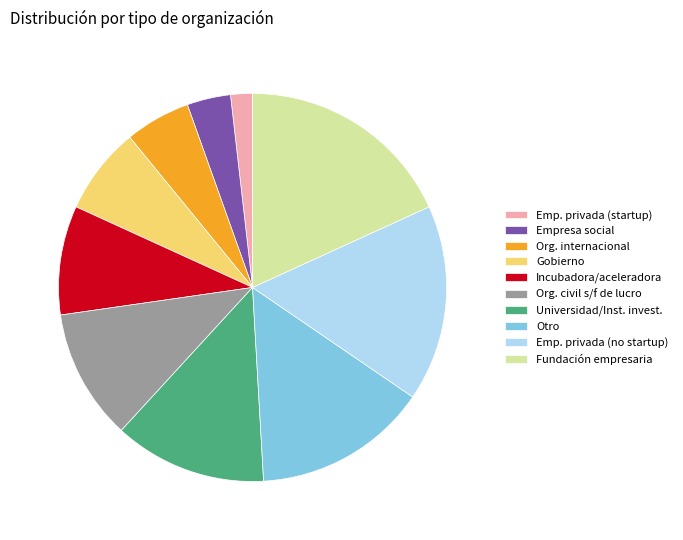

Which has a higher value, Emp. privada (no startup) or Incubadora/aceleradora?

Emp. privada (no startup)